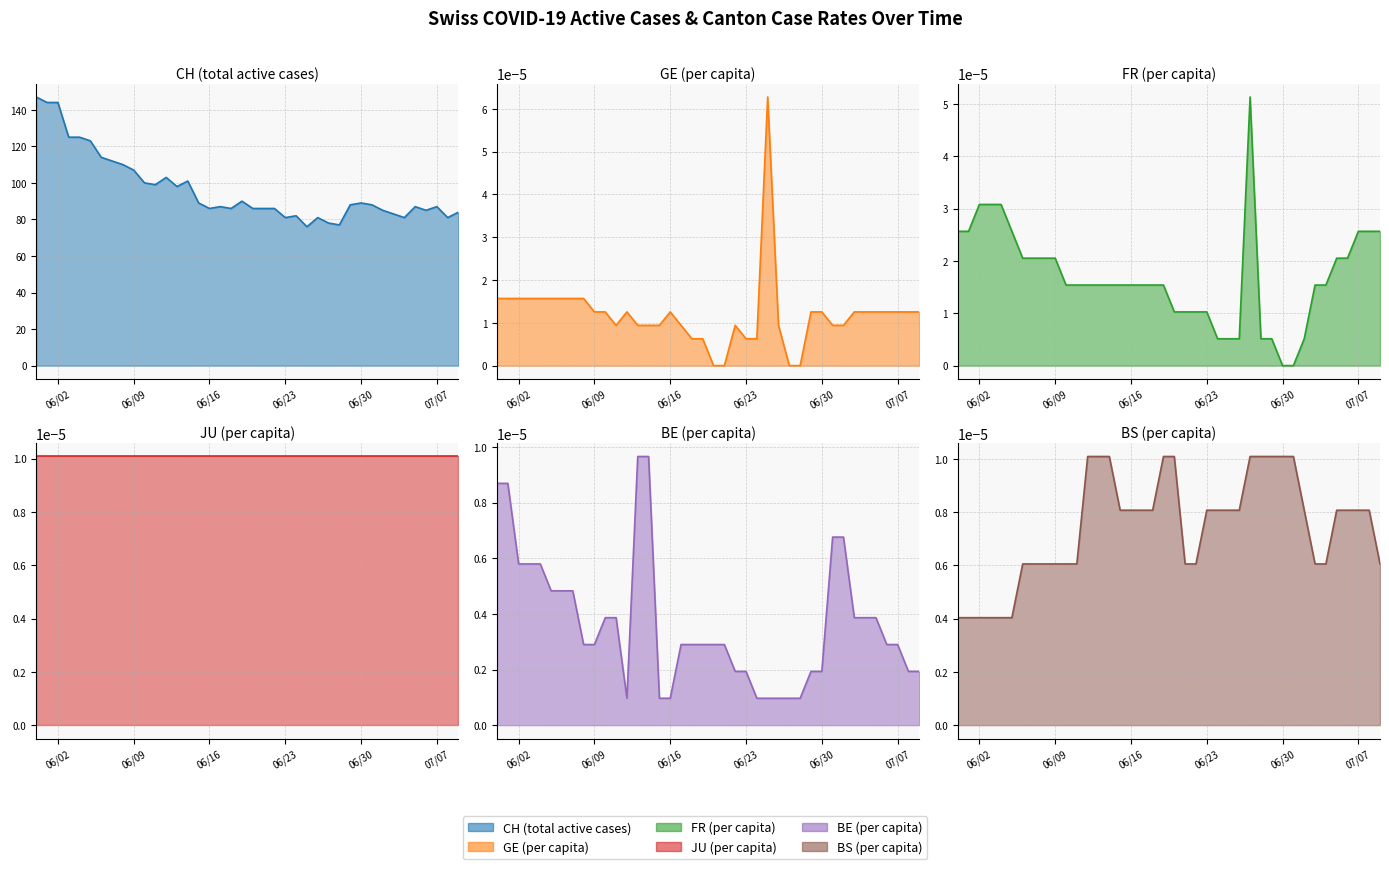

What position from the left is 07/07?

38